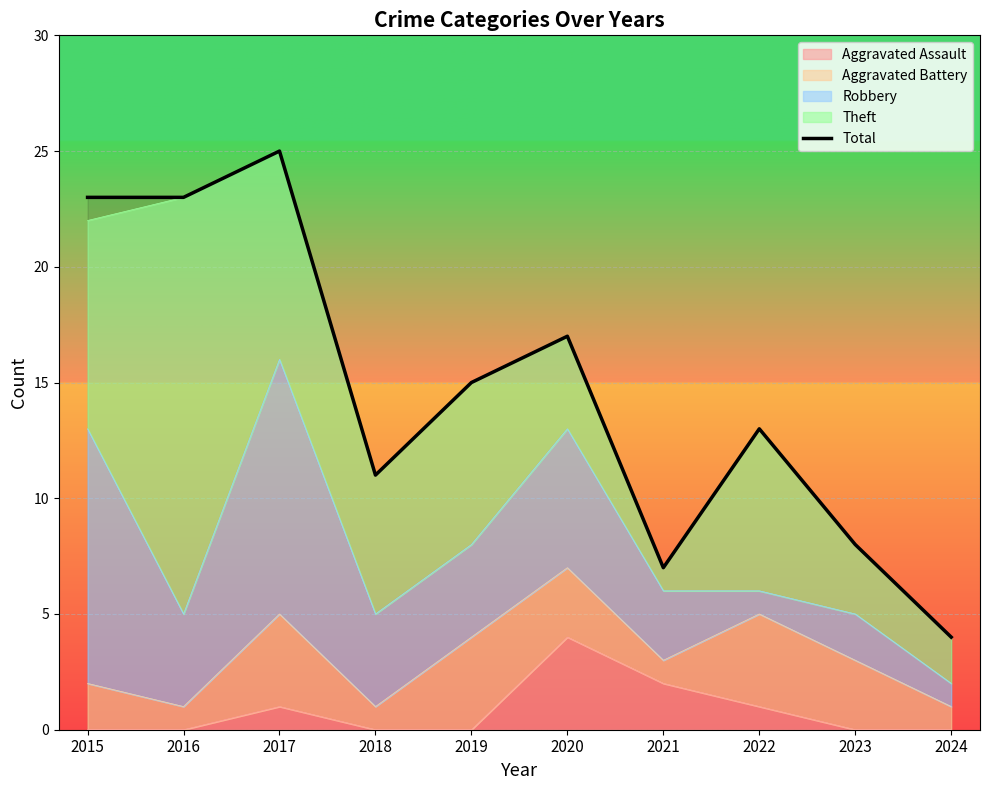

Which category has the lowest value across all series?

2024